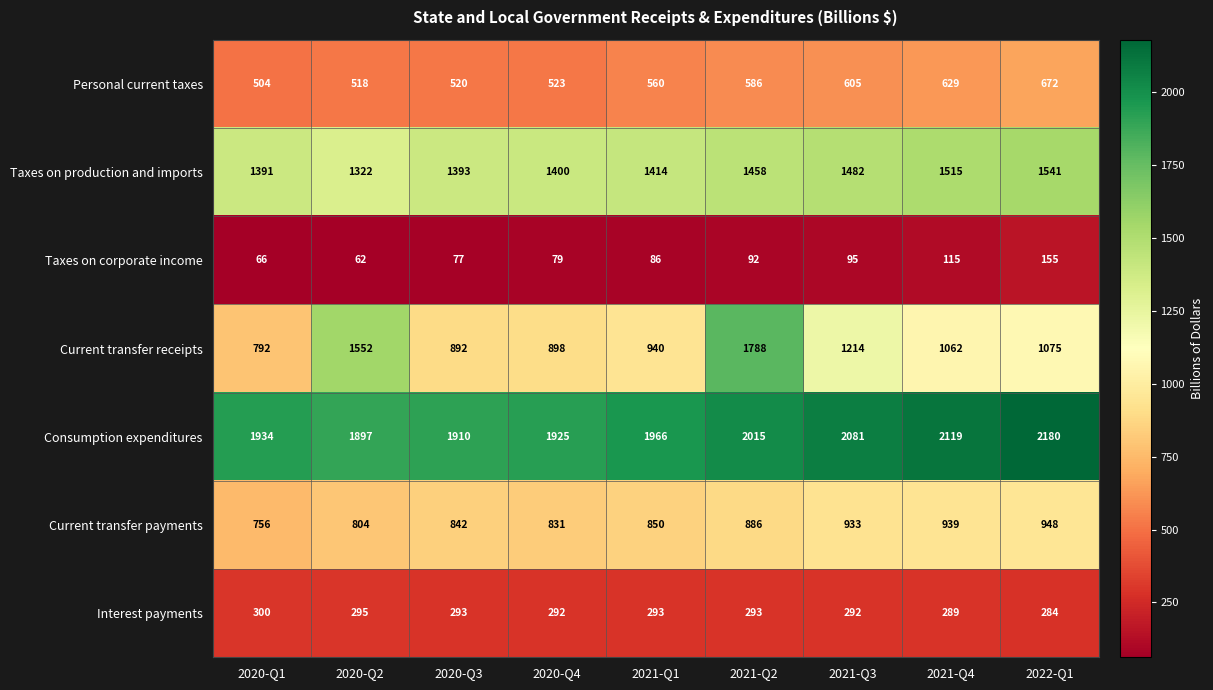

Read the Taxes on production and imports value at 2020-Q4.

1400